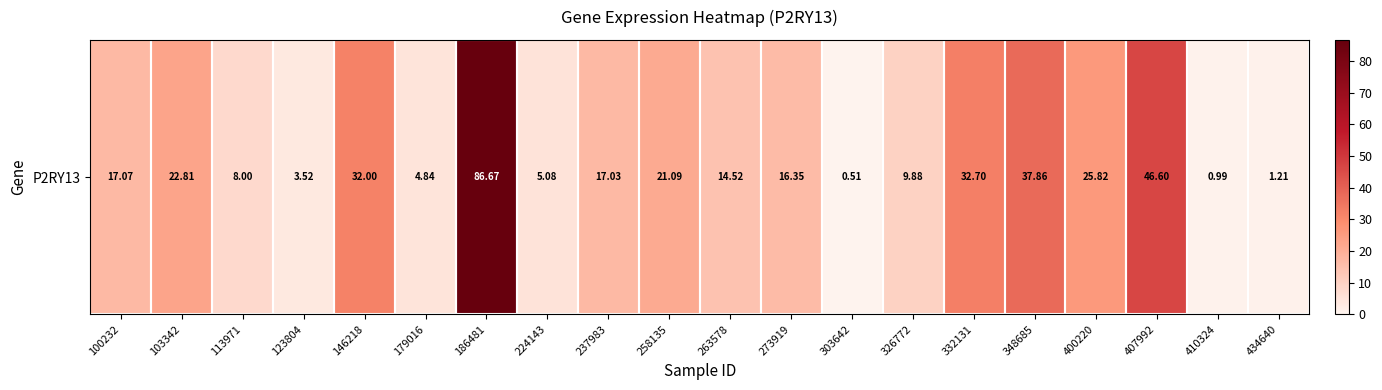

Approximately how many times larger is the value at 326772 compared to 434640?

8.2